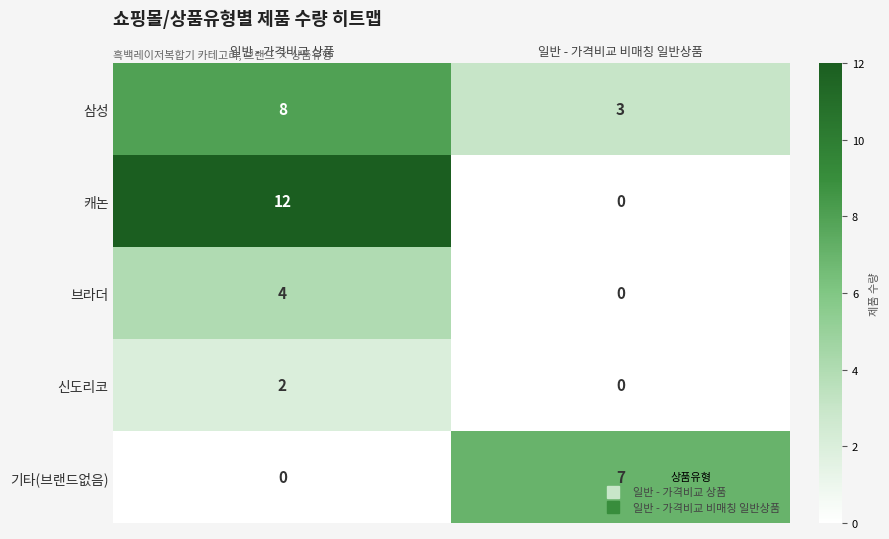

Which series has the widest spread of values?

캐논